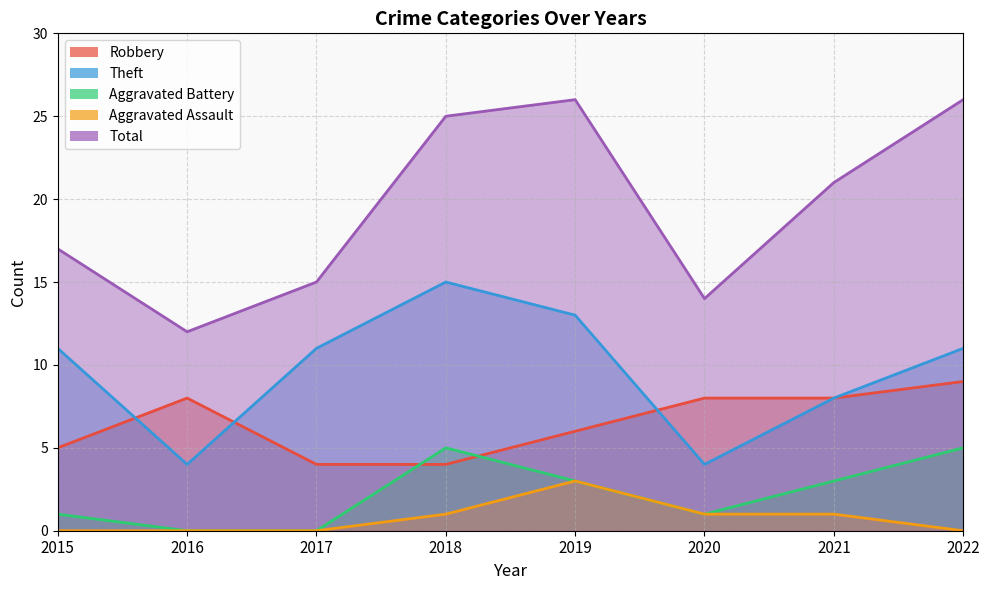

True or false: Theft and Robbery intersect in this chart.

True